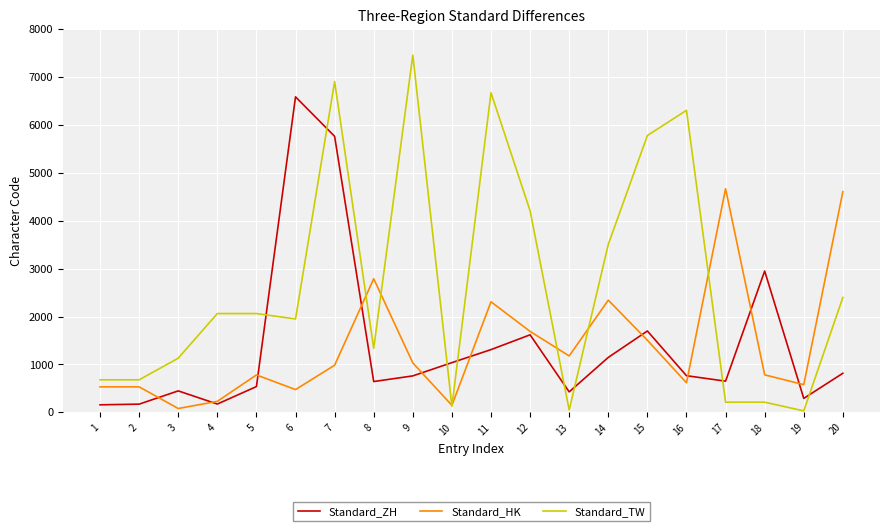

Which series has the widest spread of values?

Standard_TW